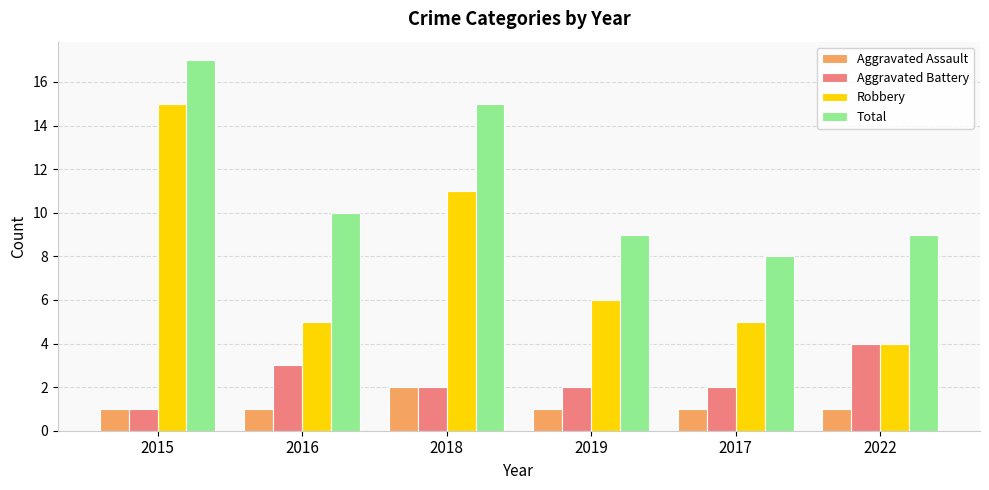

Are the bars grouped side by side (vs. stacked)?

Yes